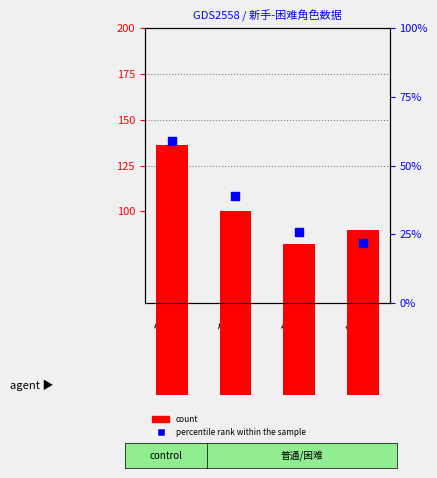

Which series has the widest spread of Y values?

count